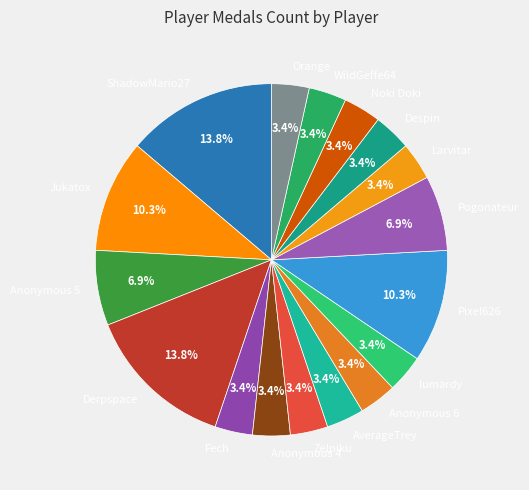

To the nearest percent, what portion does WildGeffe64 represent?

3%